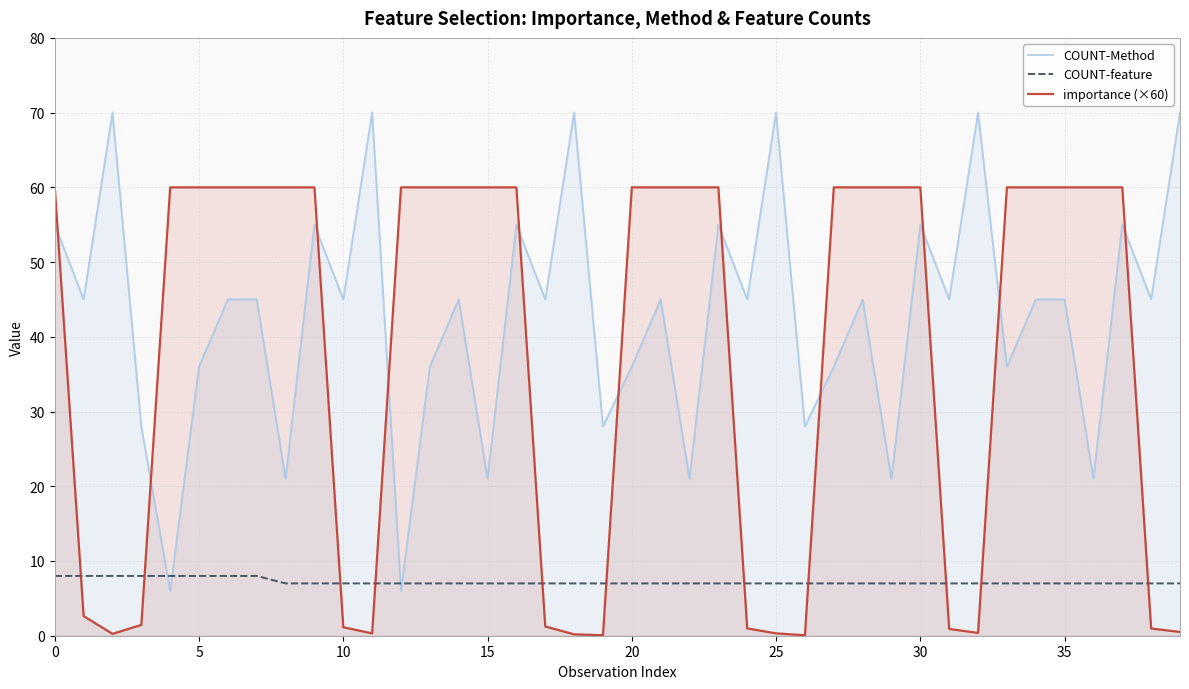

The value of COUNT-Method at 37 is 84.6. True or false?

False